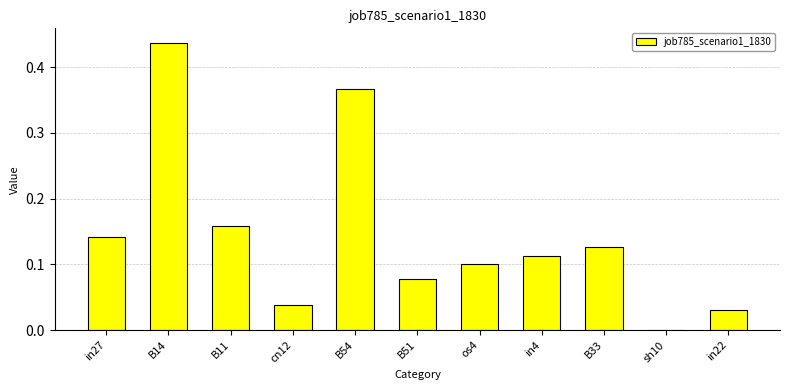

At which category does the chart reach its peak across all series?

B14